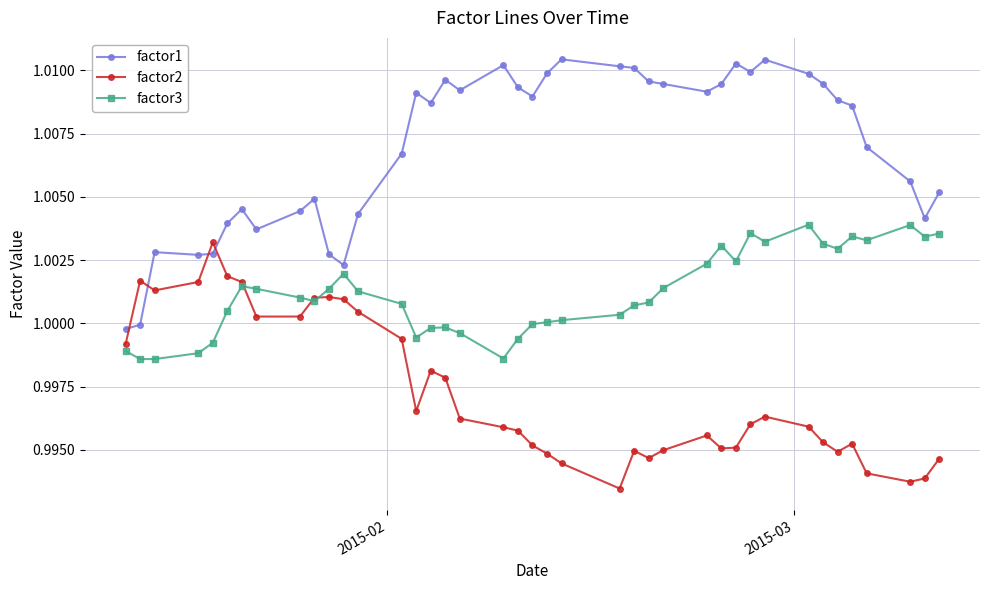

Rank the series by their average value, from lowest to highest.

factor2, factor3, factor1